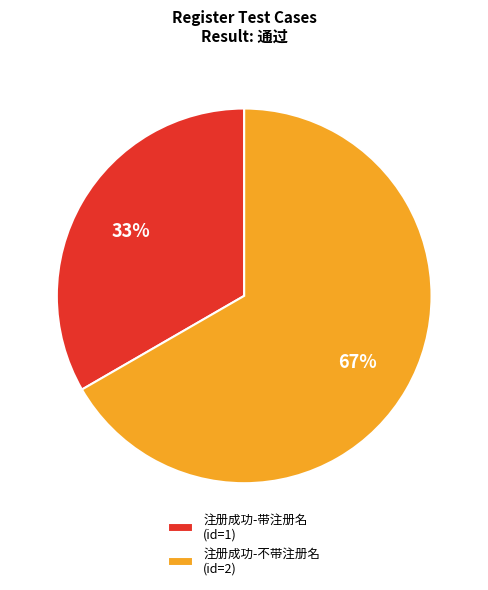

What is the largest slice in the pie chart?

注册成功-不带注册名